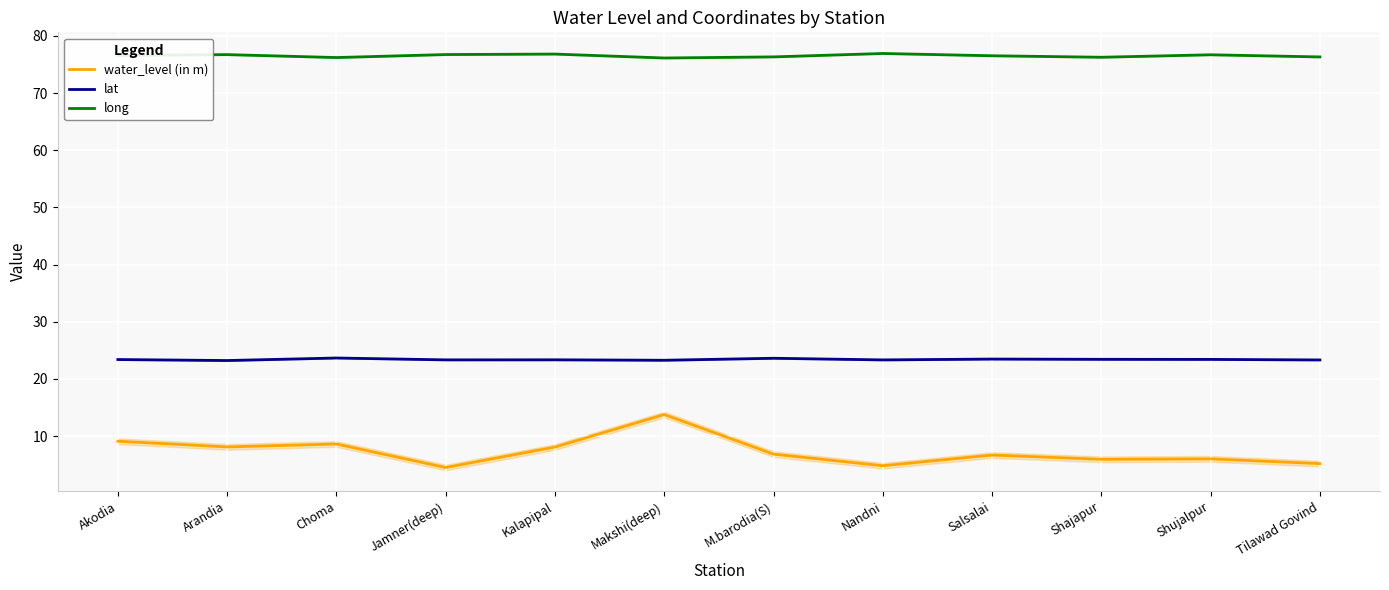

True or false: lat and long cross at least once.

False